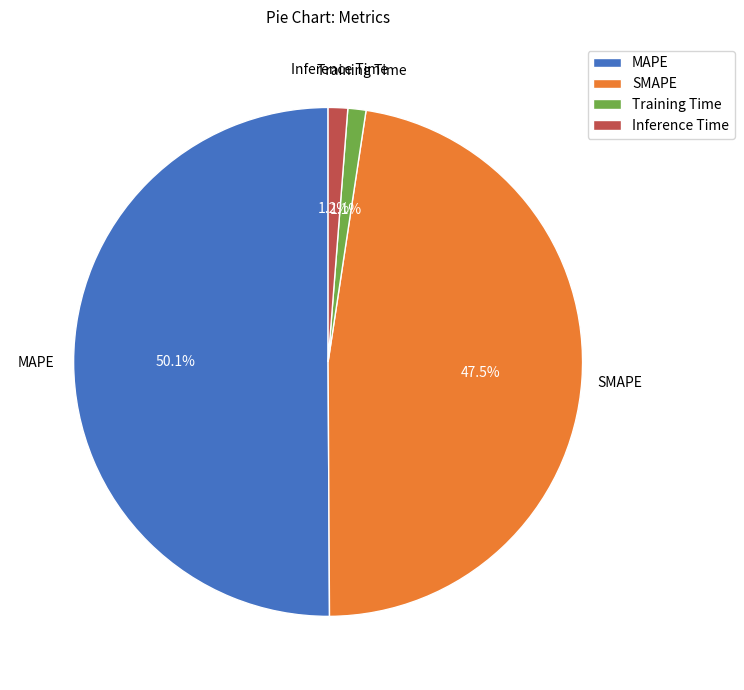

True or false: MAPE accounts for 41% of the total.

False